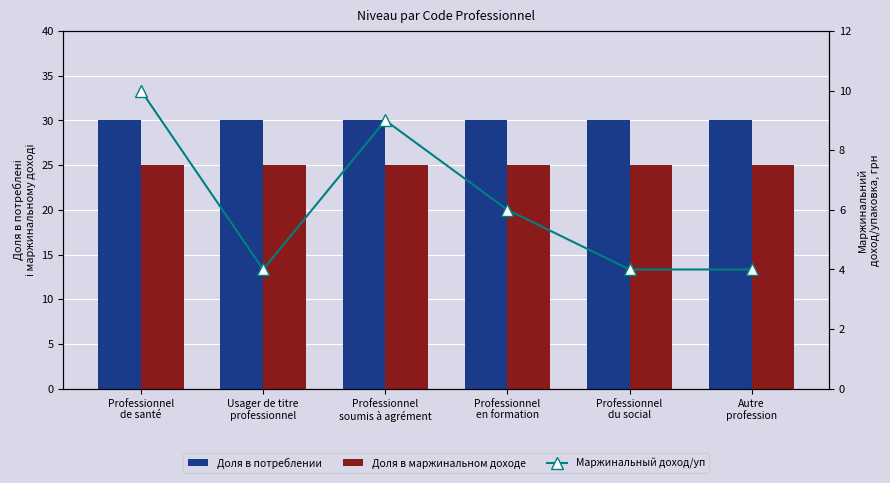

What are all the series names shown in the legend?

Доля в потреблении, Доля в маржинальном доходе, Маржинальный доход/уп